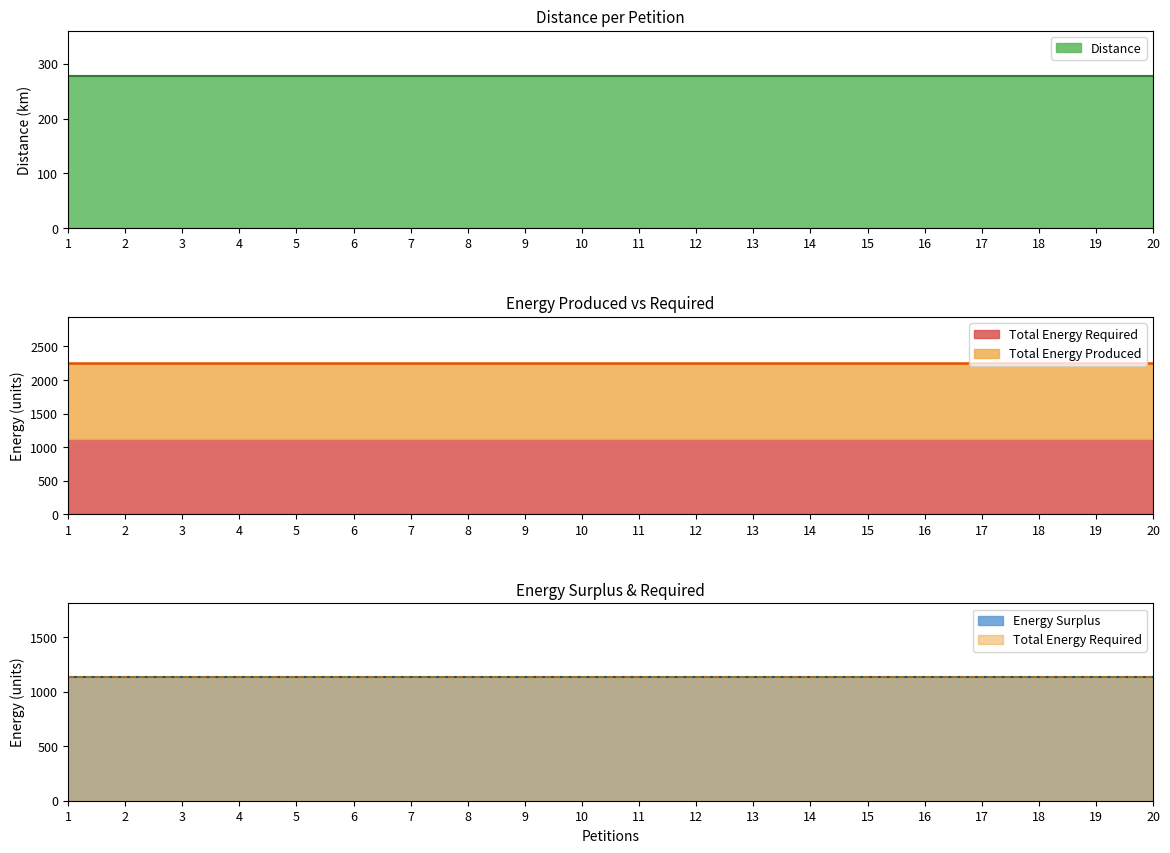

Rank the series at 4 from highest to lowest value.

Total Energy Produced, Total Energy Required, Distance